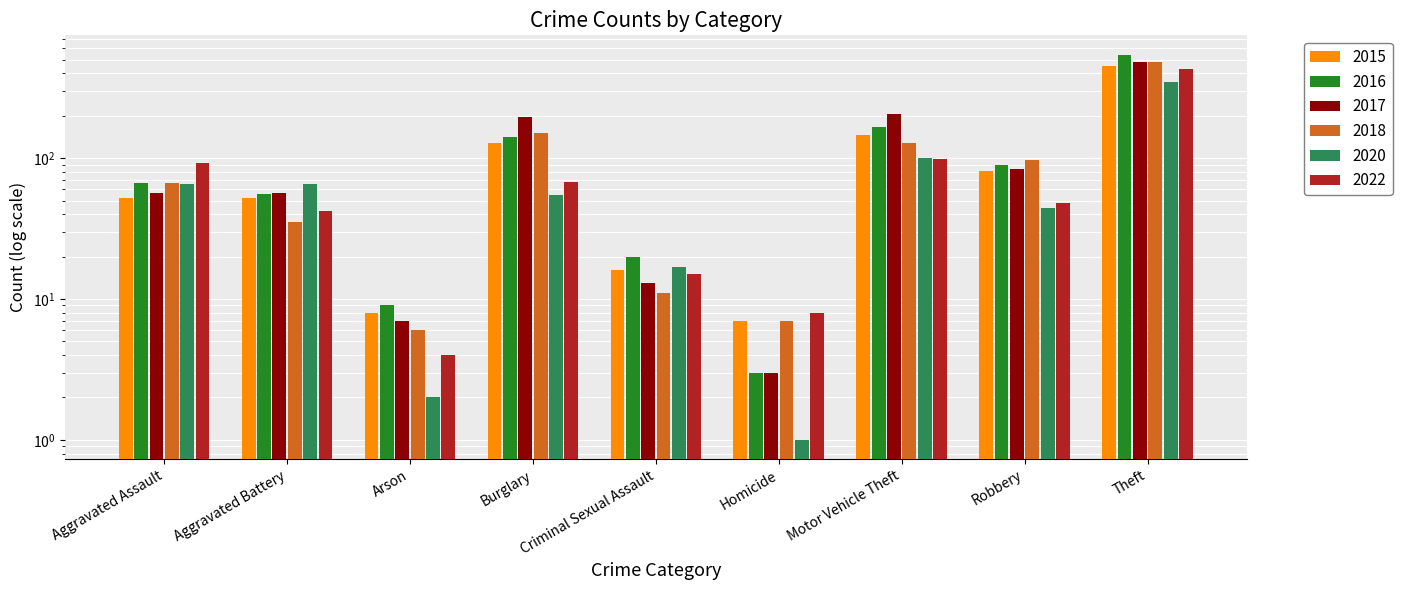

Reading left to right, list all the values displayed in this chart.

2015: 52	52	8	129	16	7	145	81	454
2017: 57	57	7	197	13	3	204	84	482
2018: 67	35	6	151	11	7	128	97	483
2020: 65	65	2	55	17	1	101	44	347
2022: 93	42	4	68	15	8	98	48	427
2016: 67	56	9	141	20	3	165	90	543